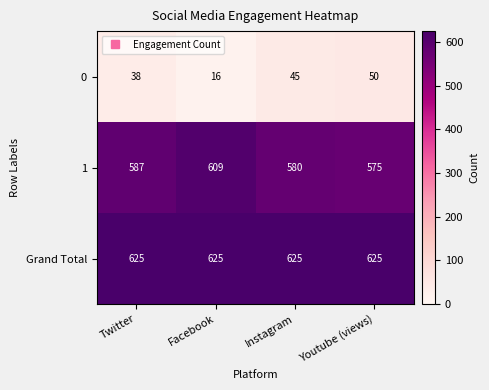

How many 1 values are between 580 and 609?

3